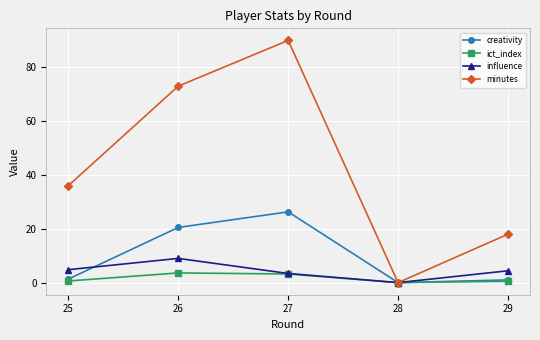

How many lines are shown in the chart?

4